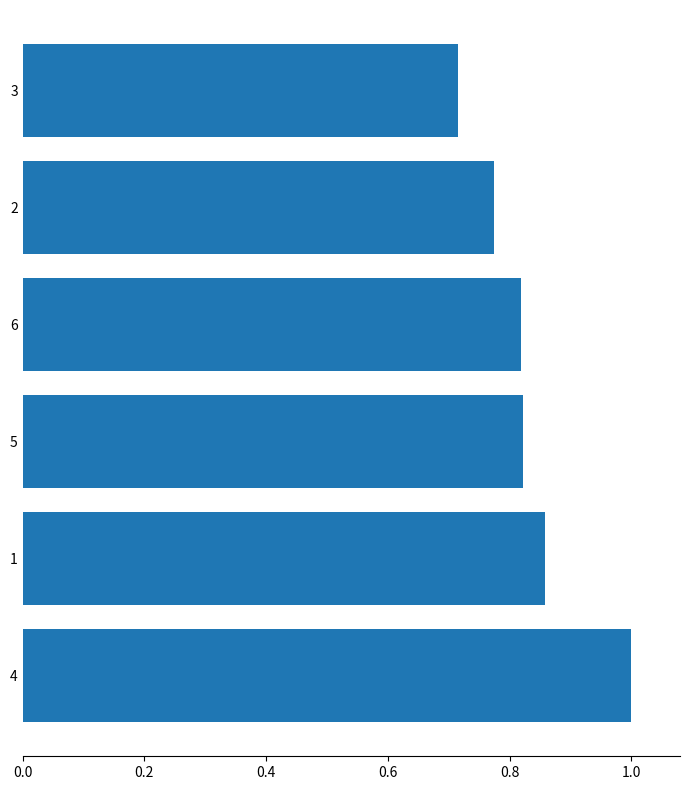

Where is the data nearest to the value 0?

3